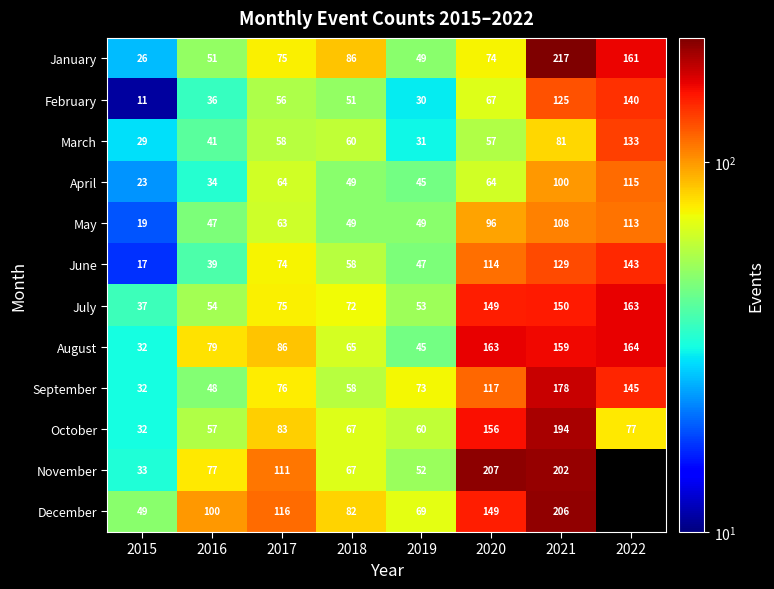

How many categories are shown in the chart?

8